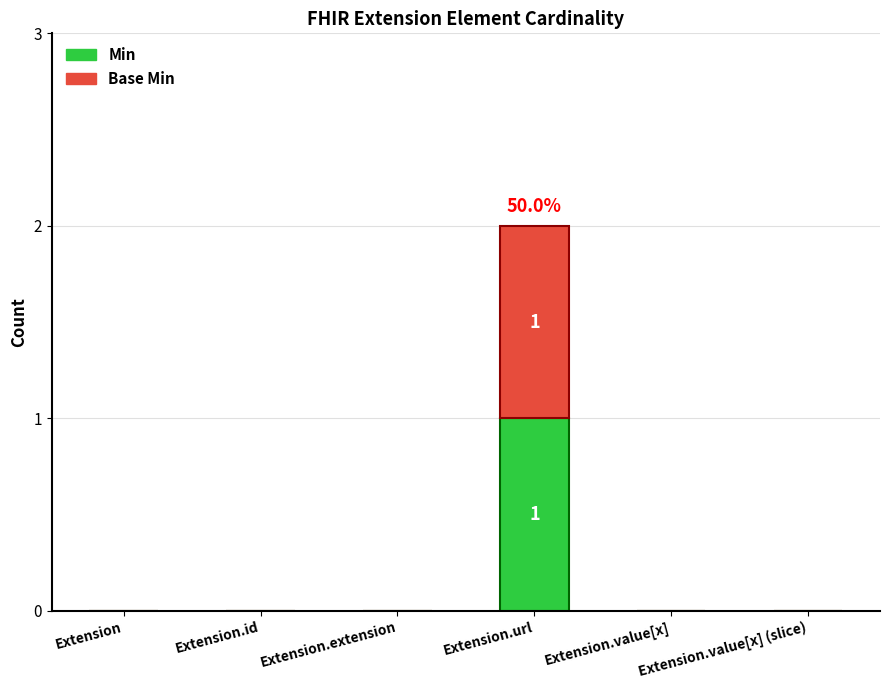

Which category has the highest value in the Min series?

Extension.url